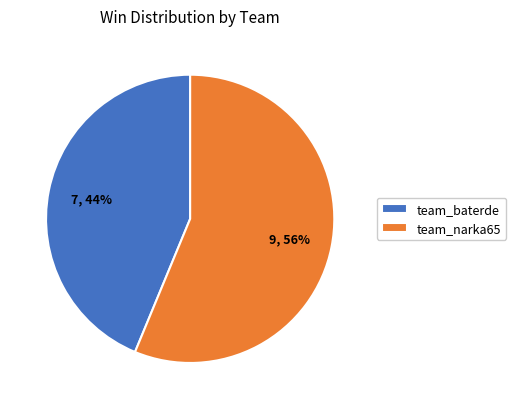

To the nearest percent, what portion does team_baterde represent?

44%